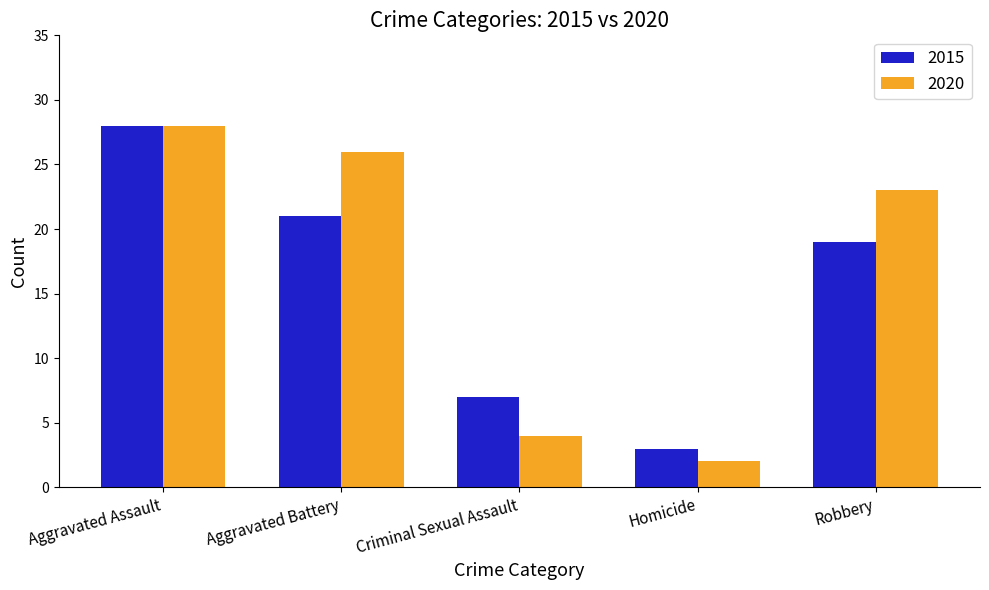

Where is 2015 nearest to the value 15?

Robbery